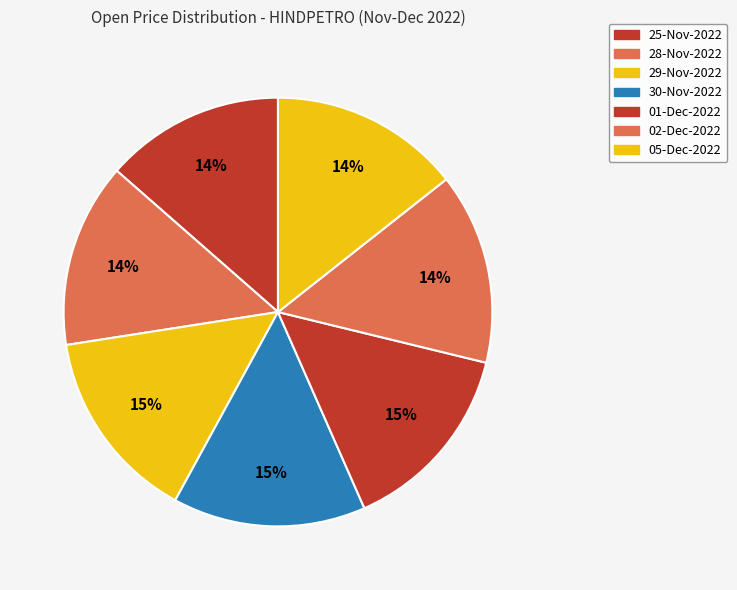

To the nearest percent, what is the average slice percentage?

14%